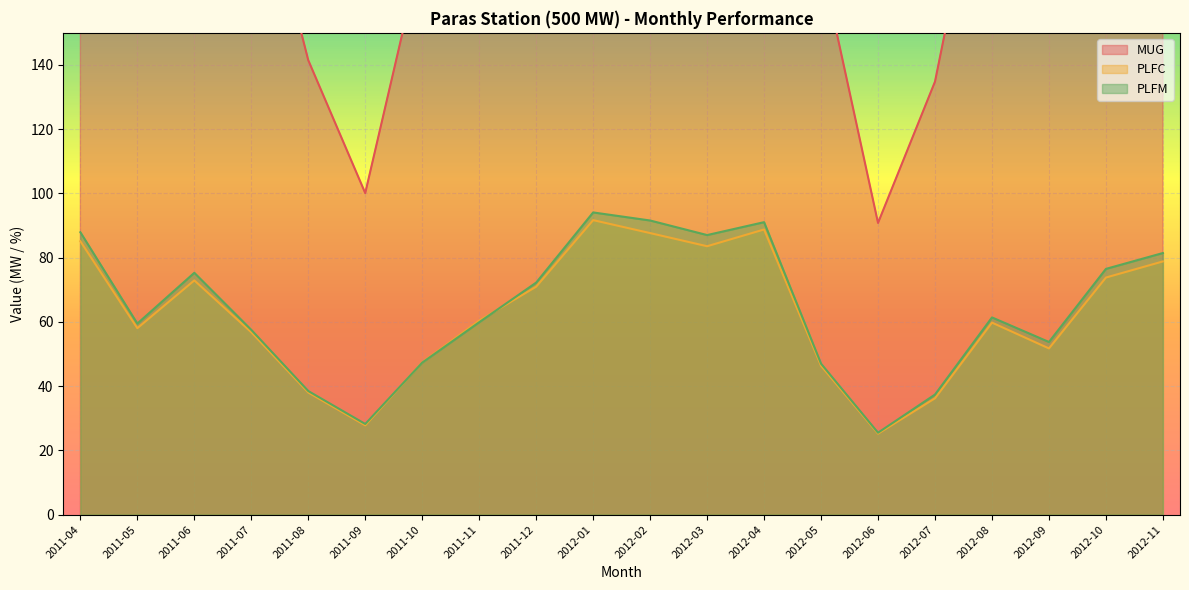

What is the value of the PLFM point at the 17th from the left?

61.4